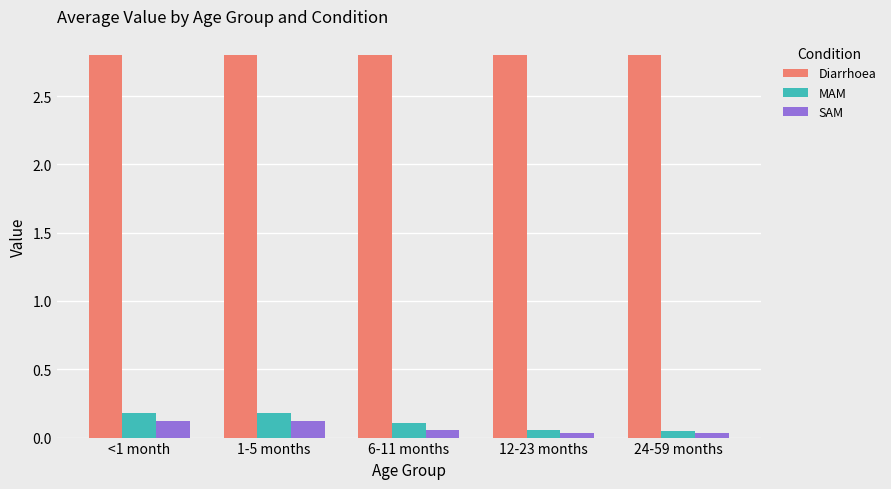

Is it true that Diarrhoea equals 2.8 at 24-59 months?

True